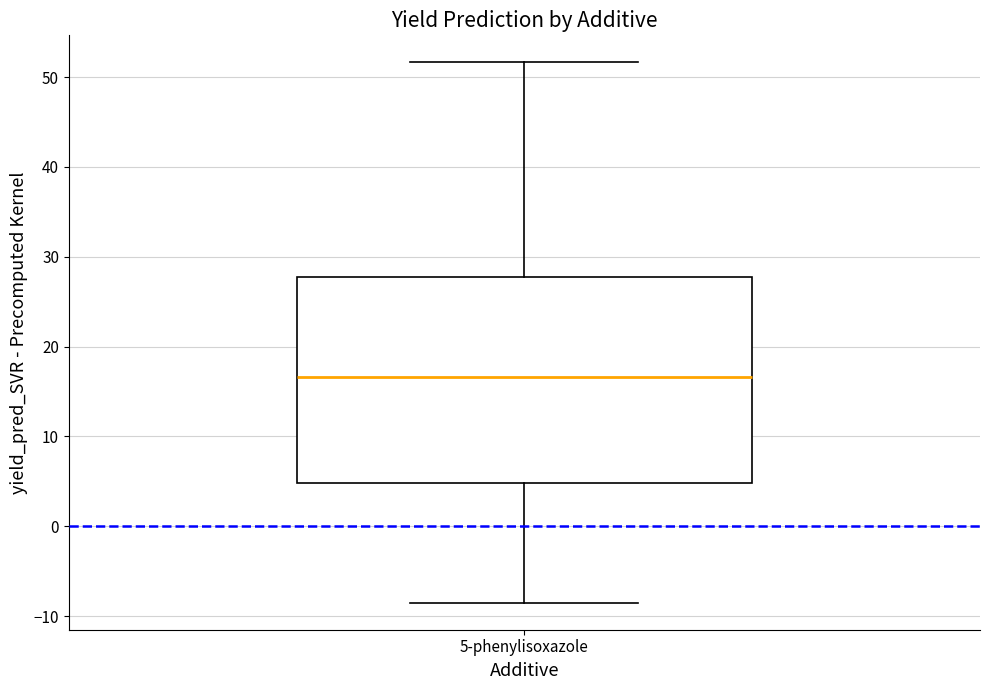

Where is the lower edge of the box for 5-phenylisoxazole on the y-axis? The values are not printed on the chart, so give them approximately, as read against the axis.

5